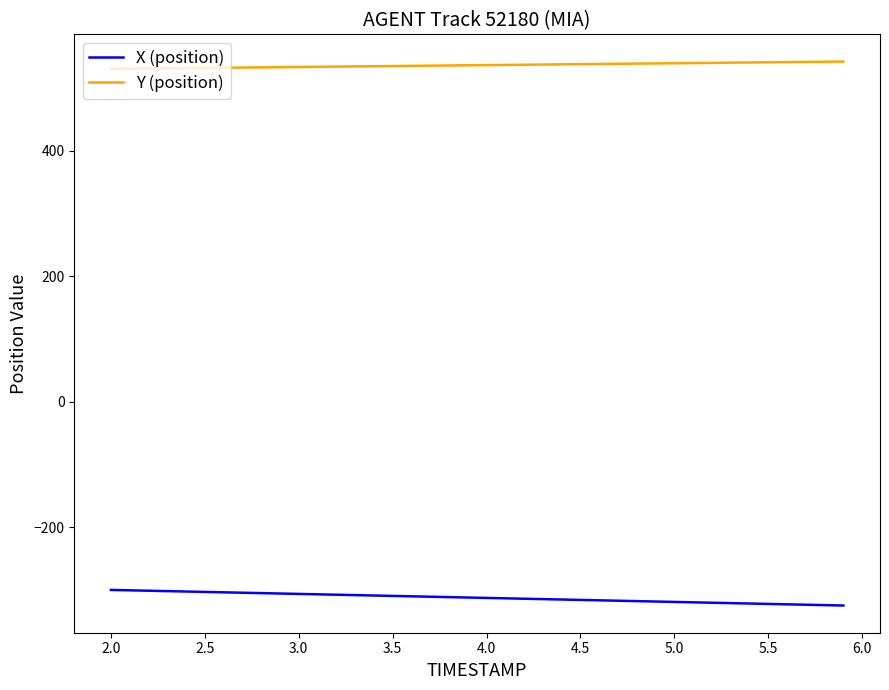

True or false: Y (position) and X (position) intersect in this chart.

False